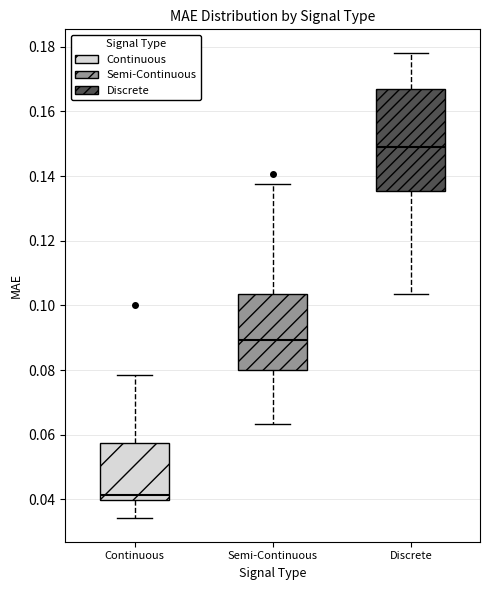

Reading left to right, transcribe this box plot: for each box, give where its median line is, the range the box spans, and where its two whiskers end, as read against the y-axis. The values are not printed on the chart, so give them approximately, as read against the axis.

Continuous: median 0.042, box 0.040 to 0.058, whiskers 0.034 to 0.078
Semi-Continuous: median 0.090, box 0.080 to 0.104, whiskers 0.064 to 0.138
Discrete: median 0.150, box 0.136 to 0.166, whiskers 0.104 to 0.178